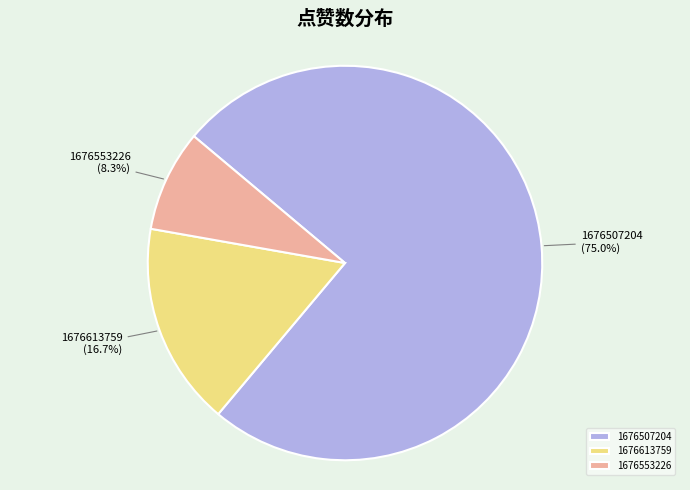

Do 1676553226 and 1676507204 together represent more than half of the pie?

Yes